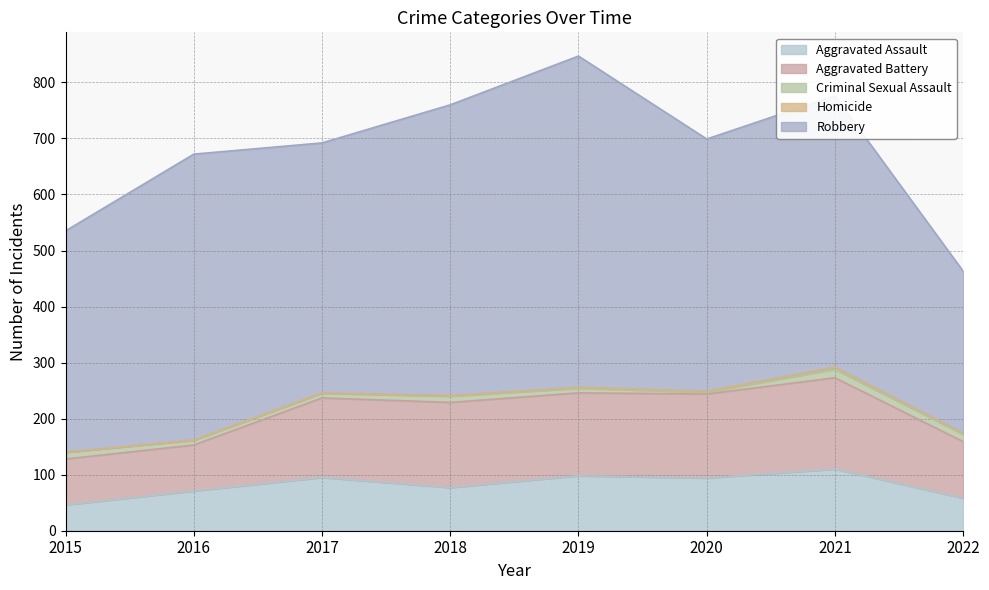

Reading left to right, transcribe all the data shown in this chart.

Aggravated Assault: 46	71	95	77	98	94	110	58
Aggravated Battery: 82	82	142	152	148	150	163	101
Criminal Sexual Assault: 12	8	8	11	8	3	15	13
Homicide: 0	1	1	1	2	2	4	2
Robbery: 395	510	446	519	591	450	484	289